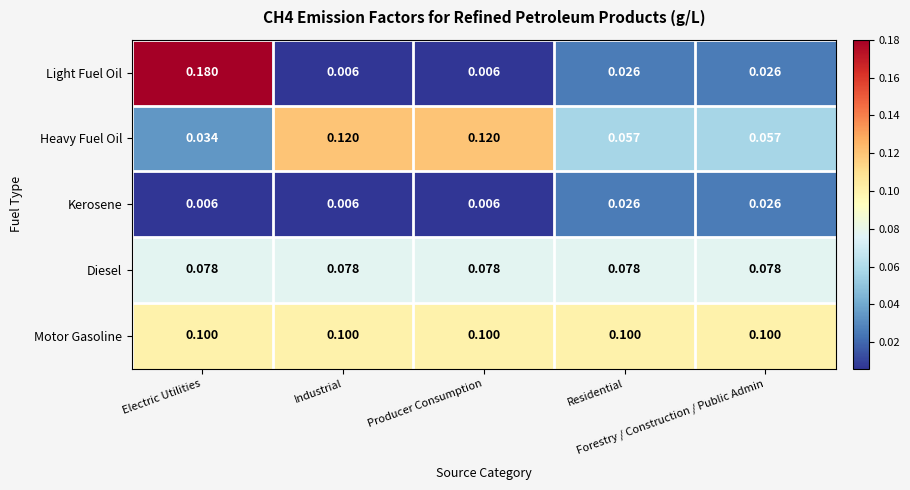

How many series are shown in this chart?

5